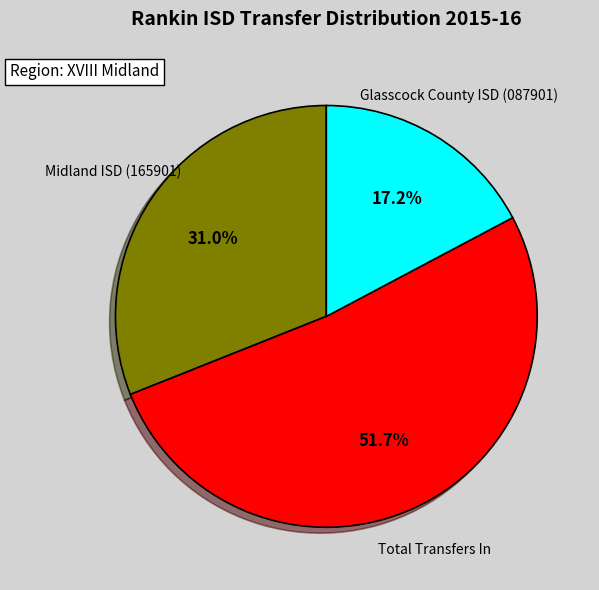

Which category accounts for the majority?

Total Transfers In